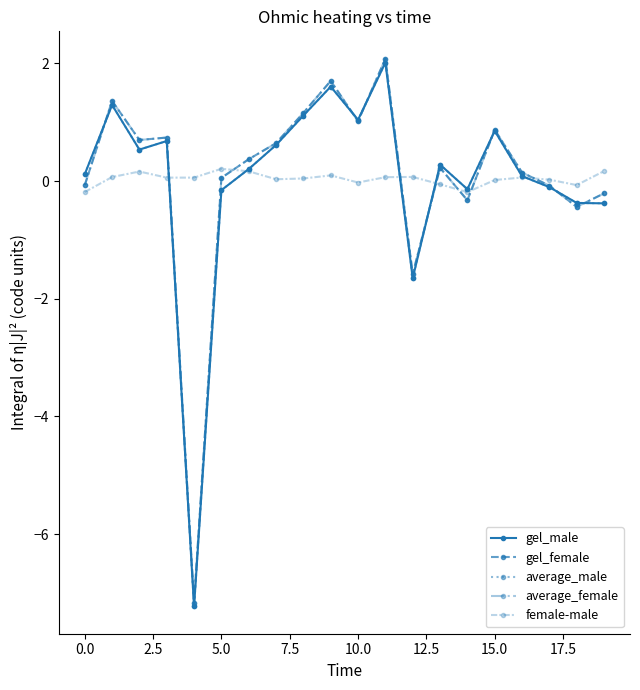

How many interior local valleys does the gel_male series have?

5